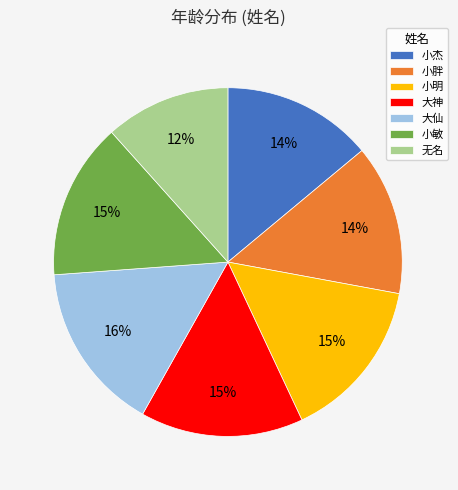

To the nearest percent, what is the average slice percentage?

14%